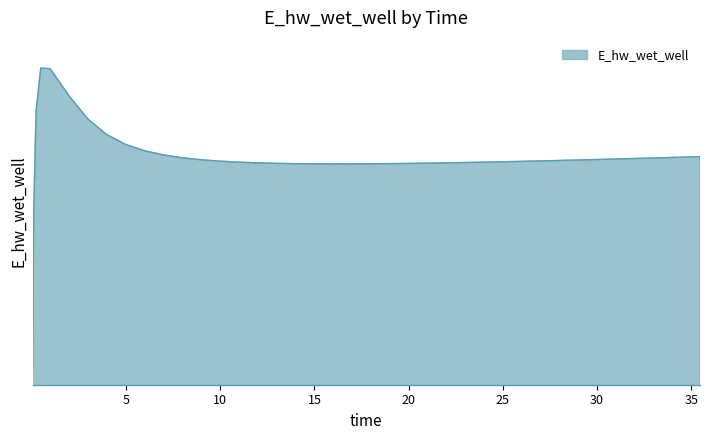

Reading left to right, extract all data points from this chart.

0.03125=129092.3	0.09375=132011.4	0.21875=133879.7	0.46875=134687.0	0.96875=134673.7	1.96875=134171.2	2.96875=133740.6	3.96875=133452.7	4.96875=133270.0	5.96875=133153.0	6.96875=133075.7	7.96875=133023.0	8.96875=132986.1	9.96875=132959.9	10.96875=132941.1	11.96875=132927.9	12.96875=132918.8	13.96875=132913.0	14.96875=132909.6	15.96875=132908.4	16.96875=132908.8	17.96875=132910.6	18.96875=132913.6	19.96875=132917.5	20.96875=132922.4	21.96875=132927.9	22.96875=132934.1	23.96875=132940.9	24.96875=132948.1	25.96875=132955.8	26.96875=132963.8	27.96875=132972.2	28.96875=132980.9	29.96875=132989.9	30.96875=132999.1	31.46875=133003.8	32.46875=133013.4	33.46875=133023.1	34.46875=133033.1	35.46875=133043.2